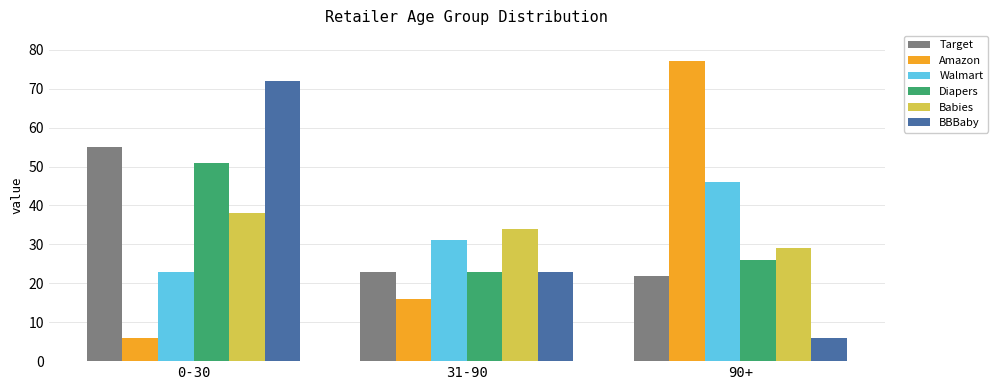

Count the Babies values in the range 29 to 38.

3